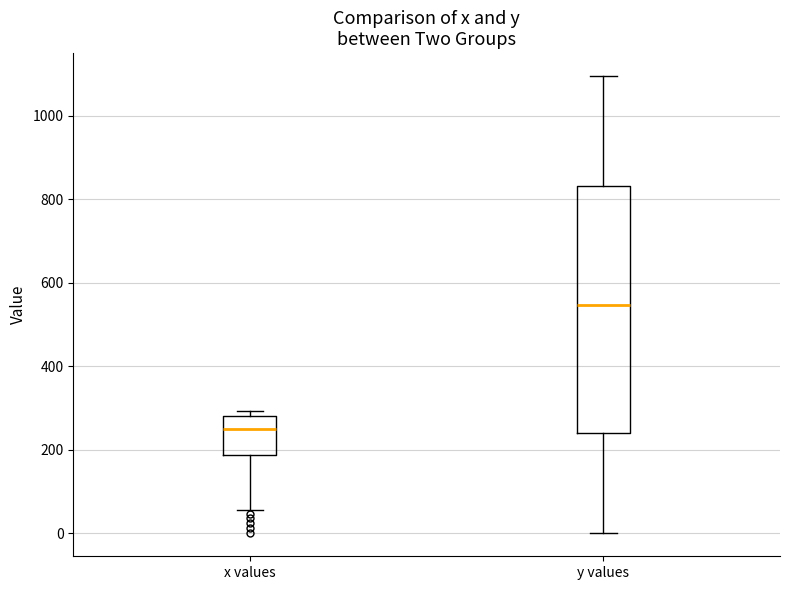

Comparing the boxes themselves (not the whiskers), which one is the tallest?

y values